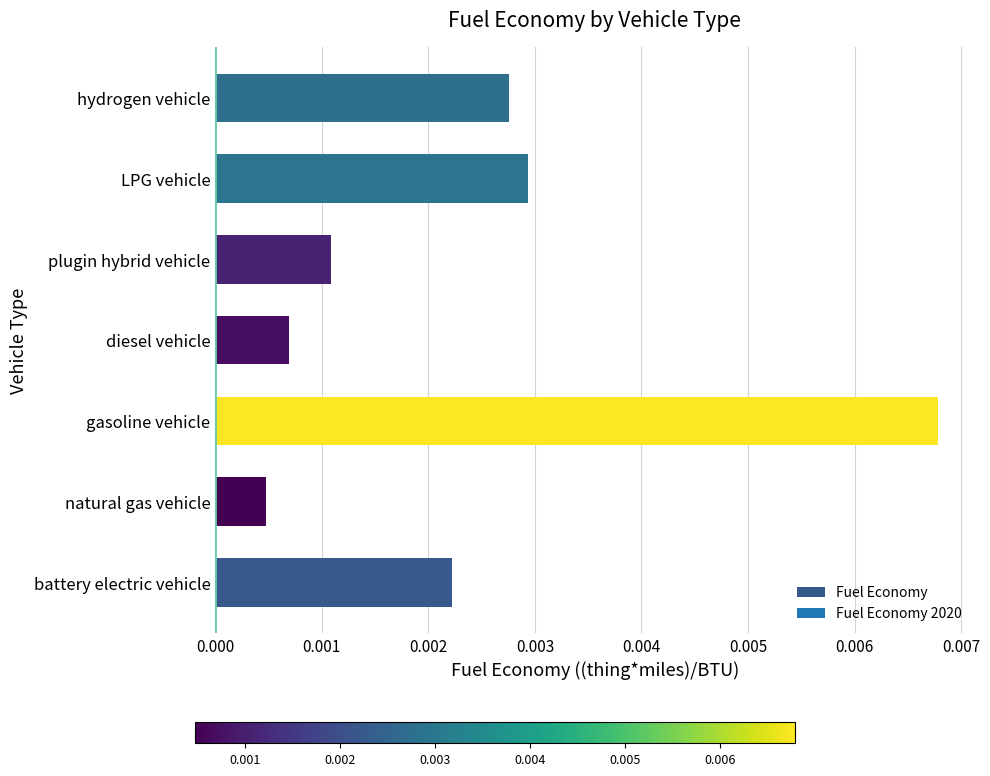

Which label corresponds to the smallest value in the chart?

natural gas vehicle